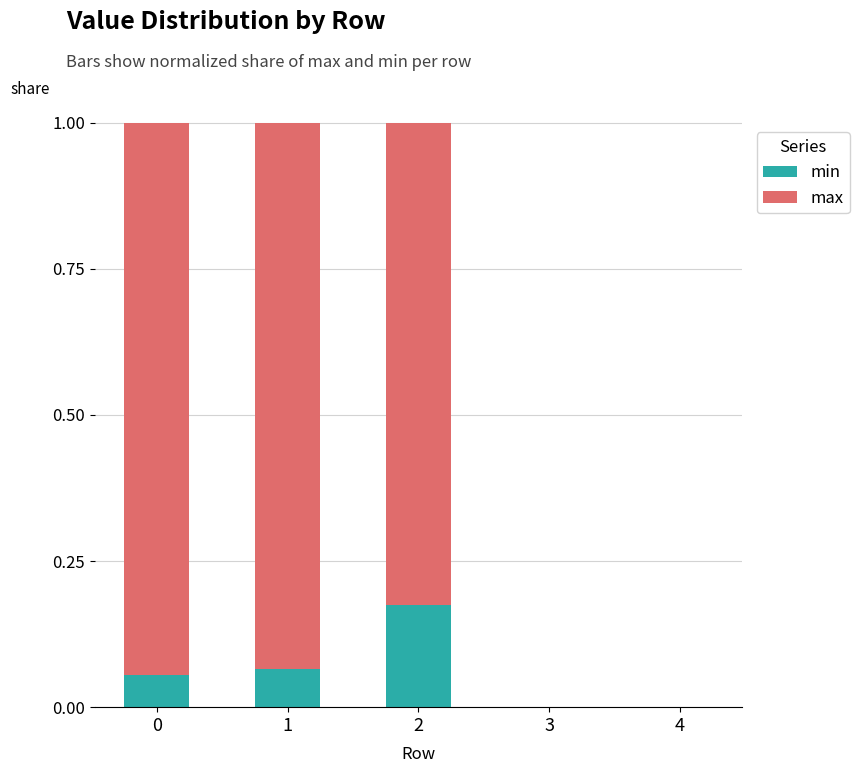

Does the chart contain stacked bars?

Yes